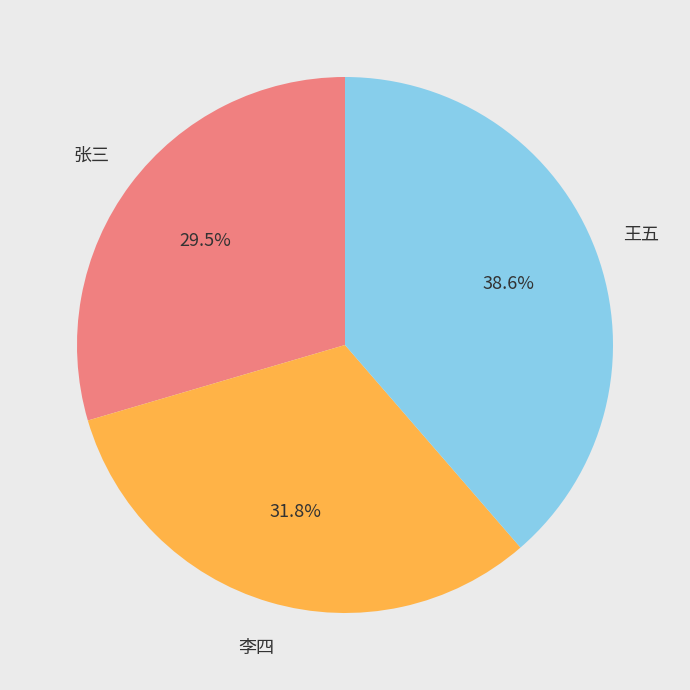

Is there a majority slice in this chart?

No